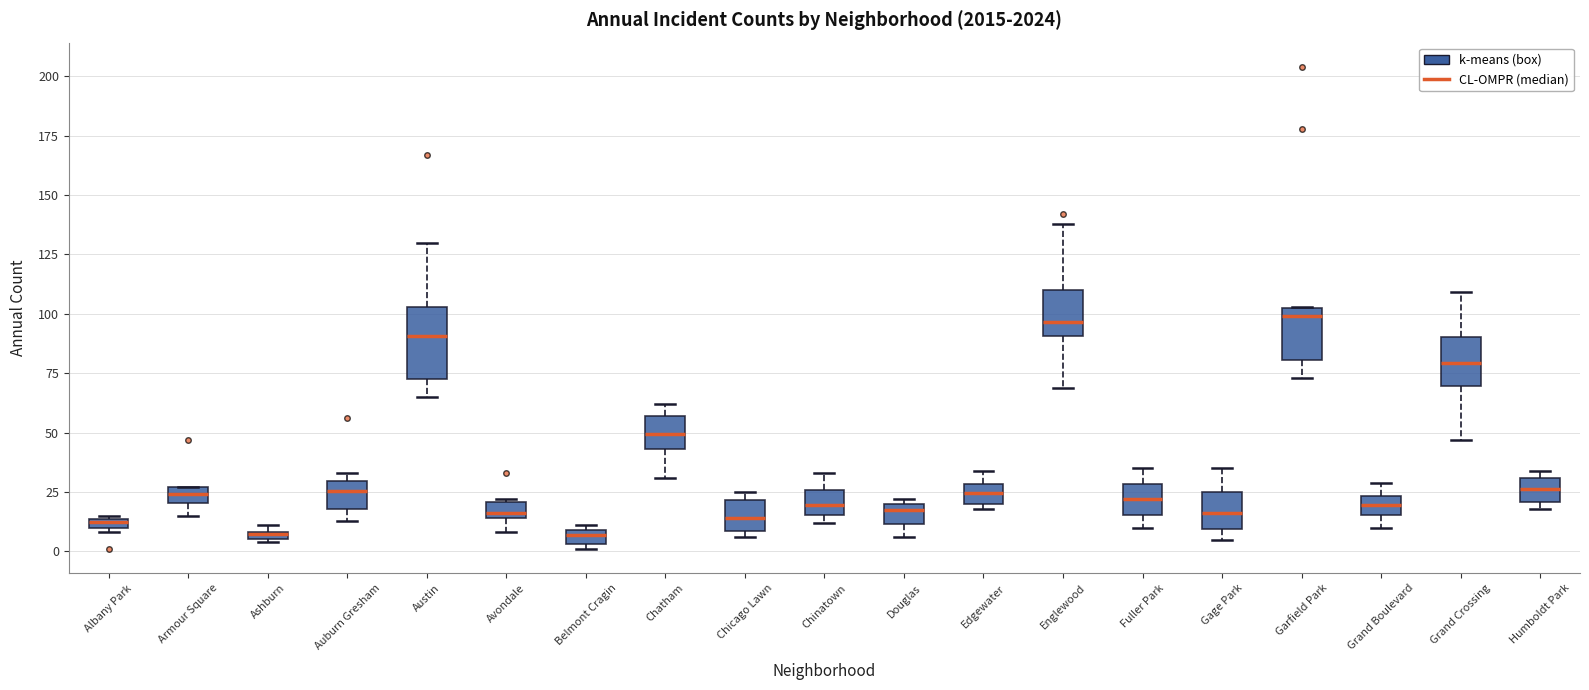

Where is the lower edge of the box for Chicago Lawn on the y-axis? The values are not printed on the chart, so give them approximately, as read against the axis.

10